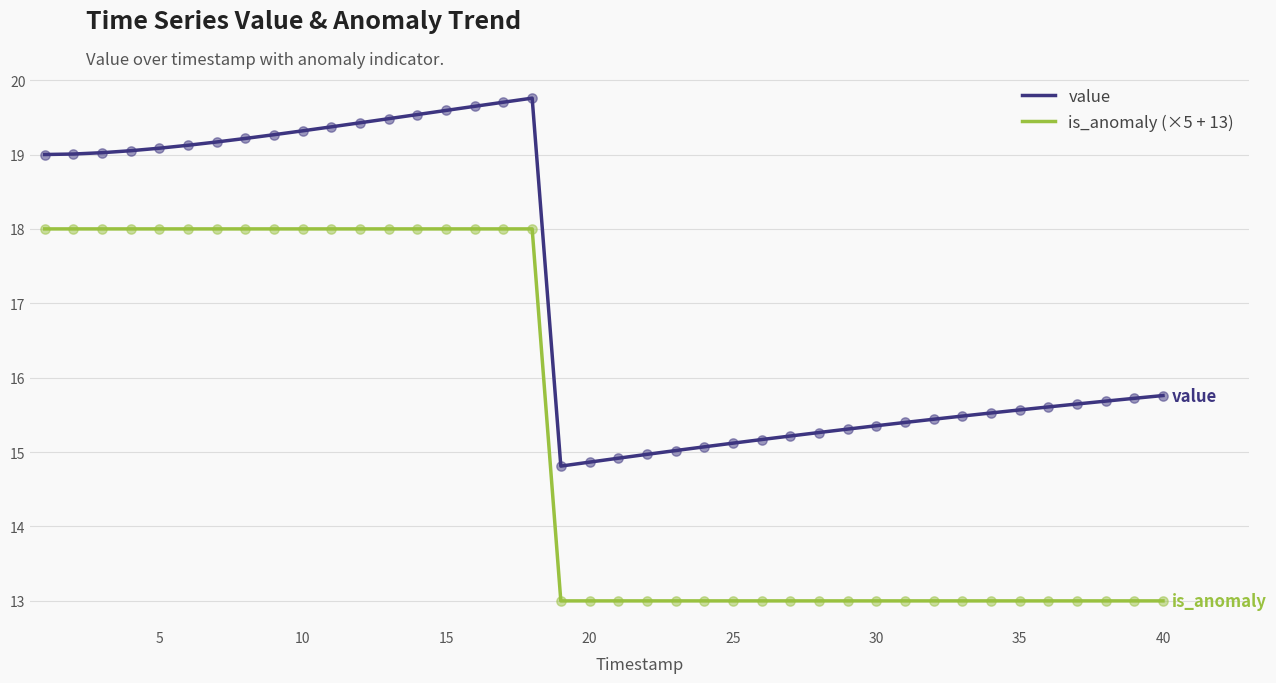

At how many categories does at least one series exceed 16?

18